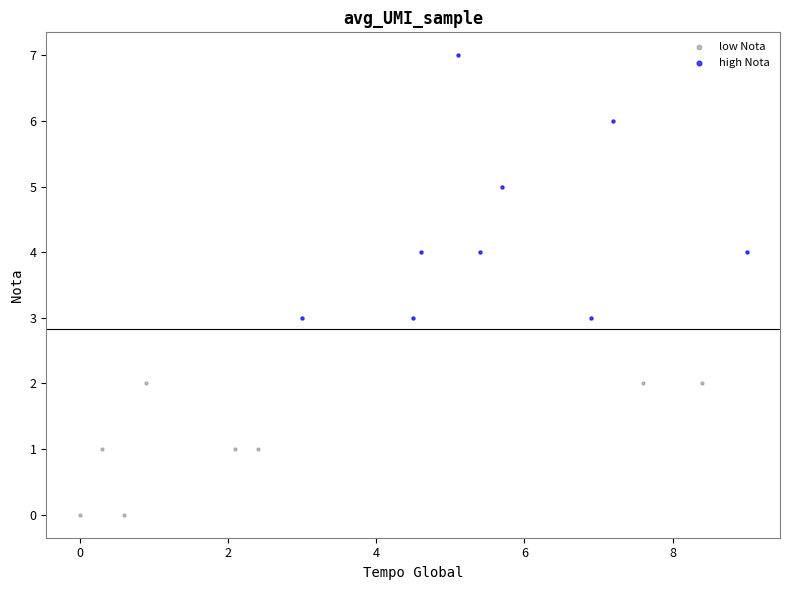

Which series contains the highest Y value?

high Nota